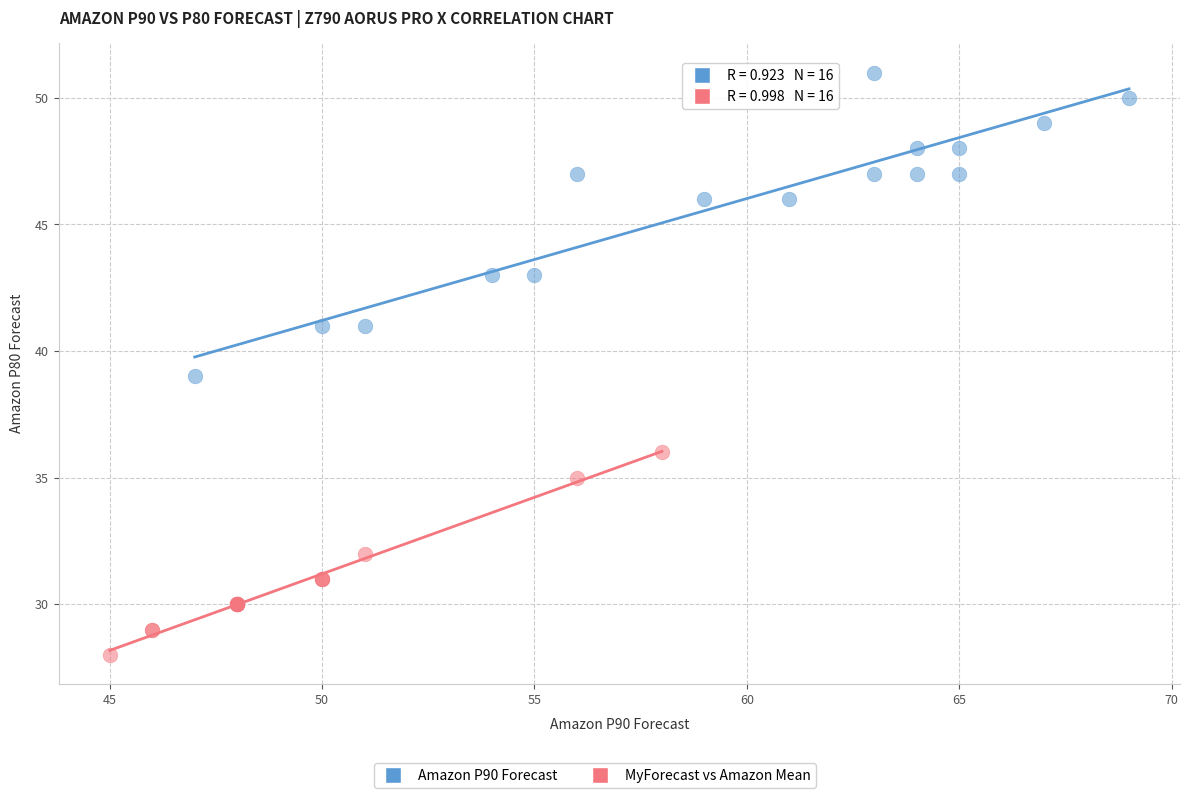

Which series reaches the minimum Y coordinate?

MyForecast vs Amazon Mean